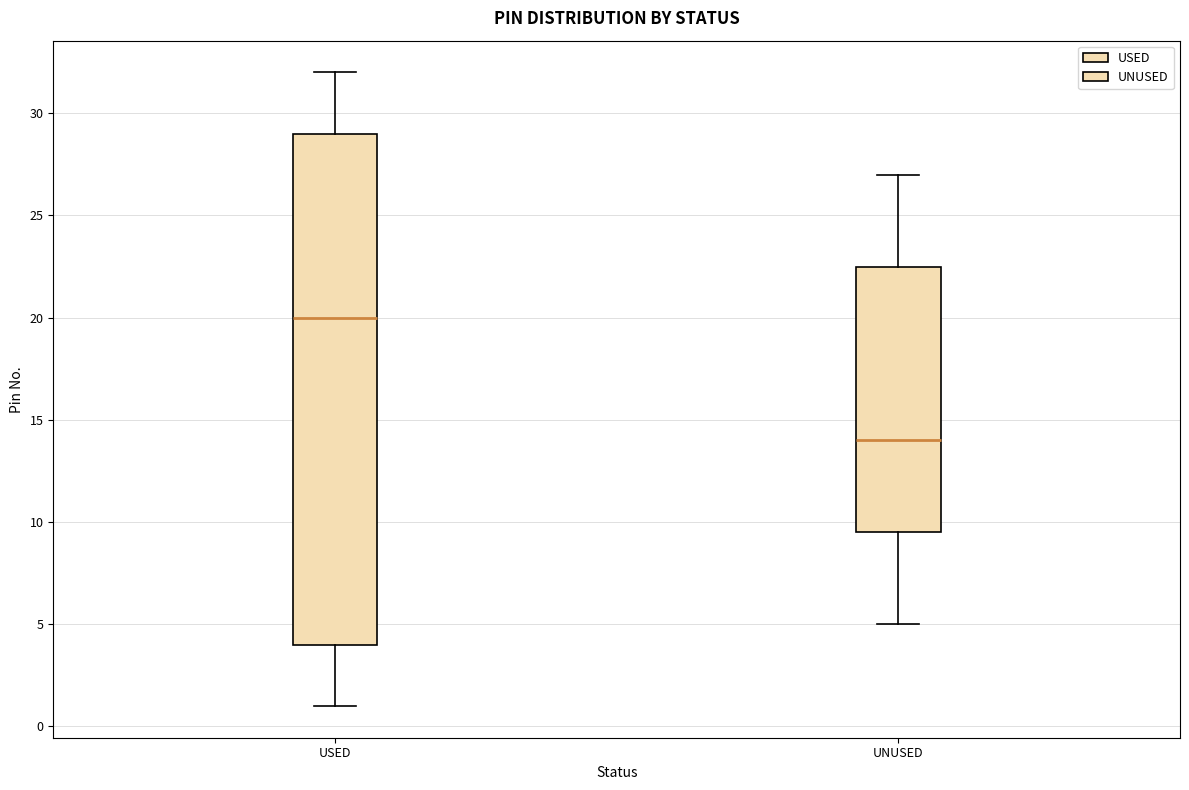

Reading left to right, read every box against the y-axis: the position of its median line, the range the box covers, and the ends of its whiskers. The values are not printed on the chart, so give them approximately, as read against the axis.

USED: median 20.0, box 4.0 to 29.0, whiskers 1.0 to 32.0
UNUSED: median 14.0, box 9.5 to 22.5, whiskers 5.0 to 27.0